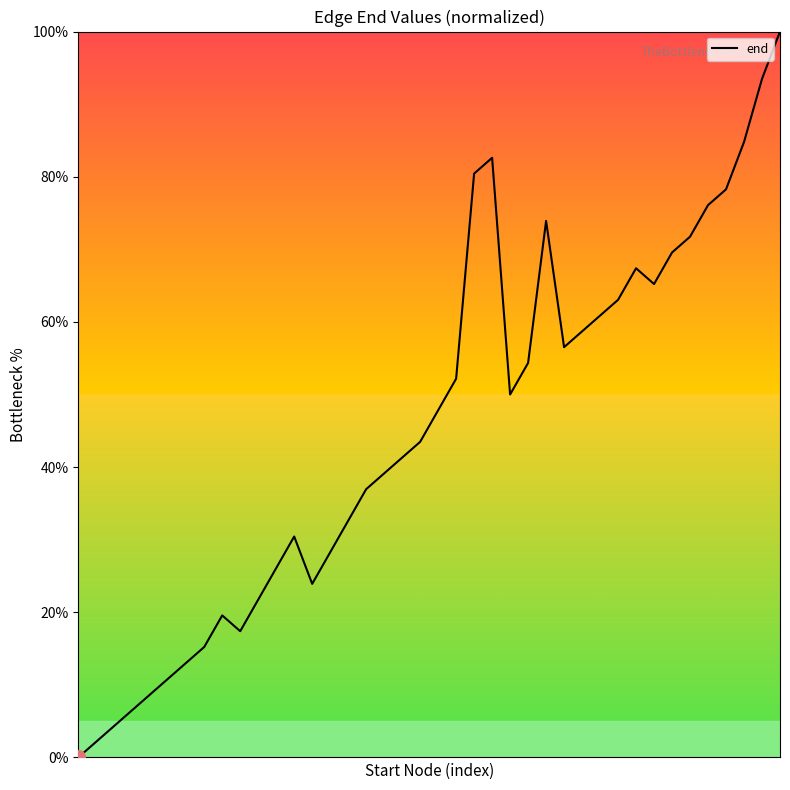

Reading left to right, what are all the values shown in this chart?

0.0	2.2	4.3	6.5	8.7	10.9	13.0	15.2	19.6	17.4	21.7	26.1	30.4	23.9	28.3	32.6	37.0	39.1	41.3	43.5	47.8	52.2	80.4	82.6	50.0	54.3	73.9	56.5	58.7	60.9	63.0	67.4	65.2	69.6	71.7	76.1	78.3	84.8	93.5	100.0